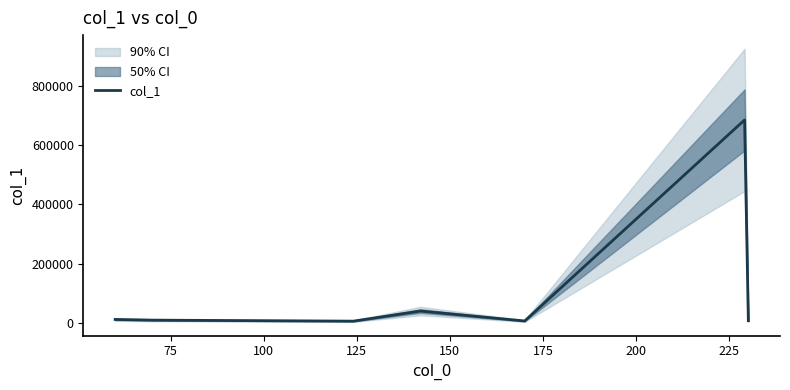

What is the maximum value for col_1?

684734.6